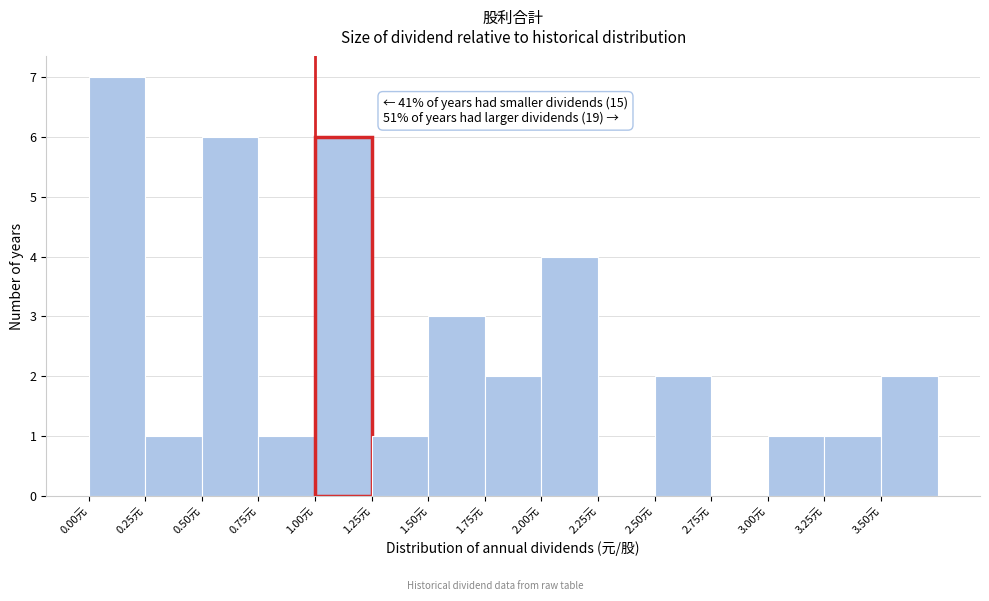

Over which range of the x-axis is the bar tallest?

0.00 to 0.25